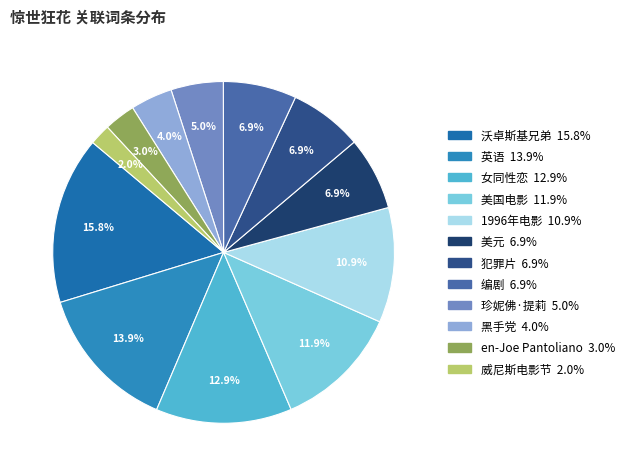

To the nearest percent, what percentage of the pie is 黑手党?

4%